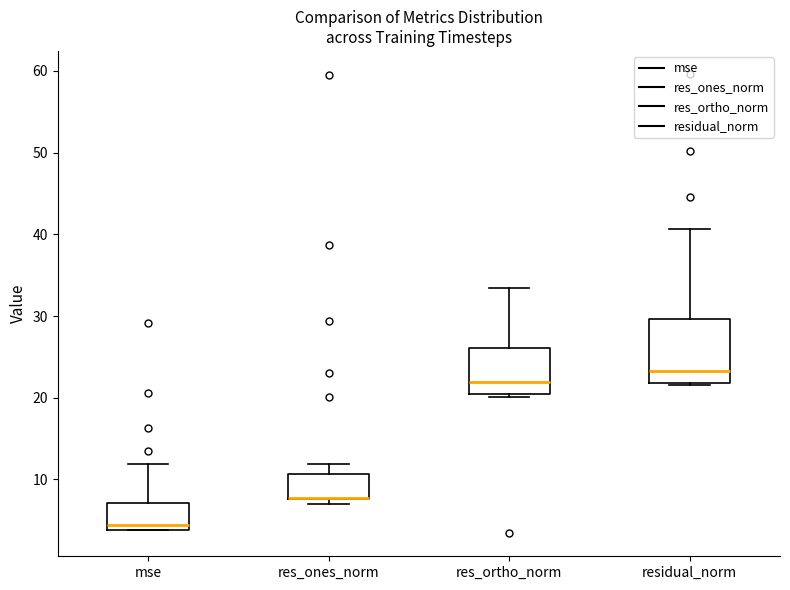

Which box is the tallest, from its lower edge to its upper edge?

residual_norm